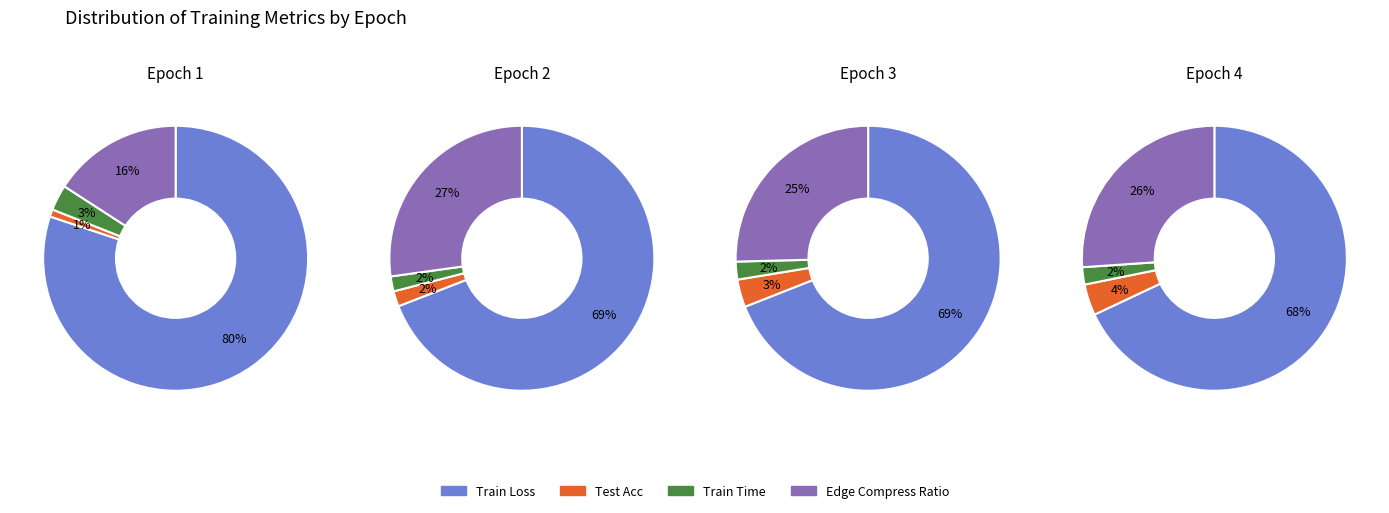

What is the change in value from test_acc to train_time?

+0.3